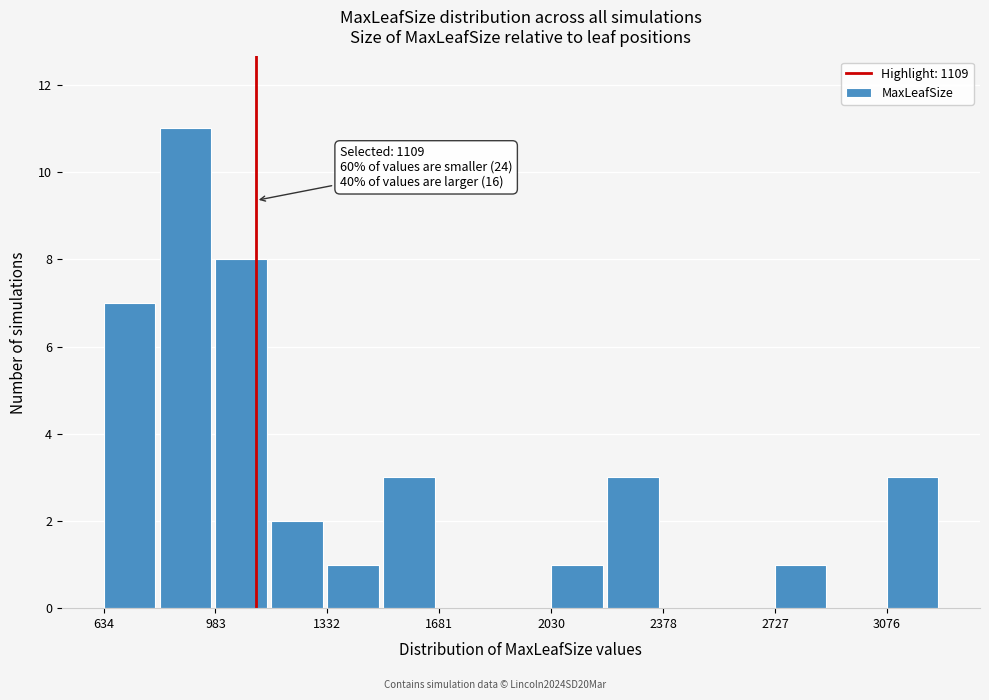

Around what value on the x-axis is the tallest bar? Give the approximate position of its centre, as read against the axis.

900